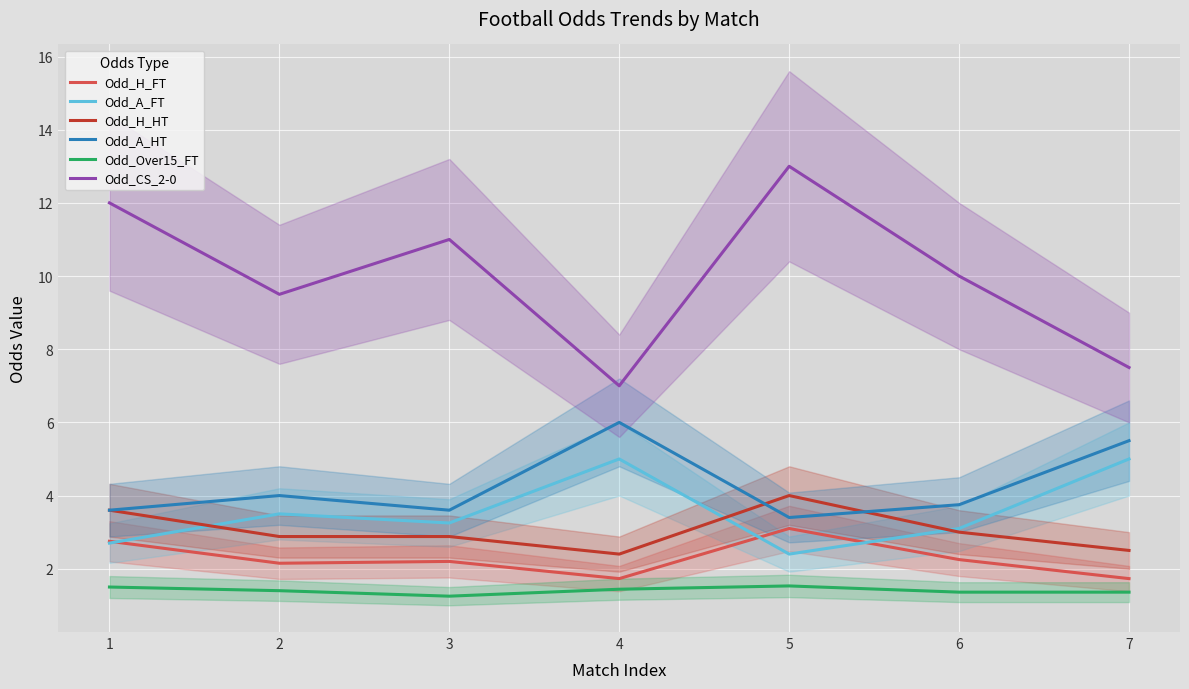

What is the average value of the Odd_CS_2-0 series?

10.0